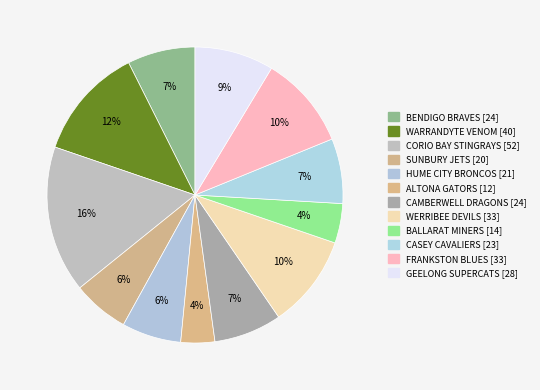

Does CORIO BAY STINGRAYS account for over 50% of the chart?

No